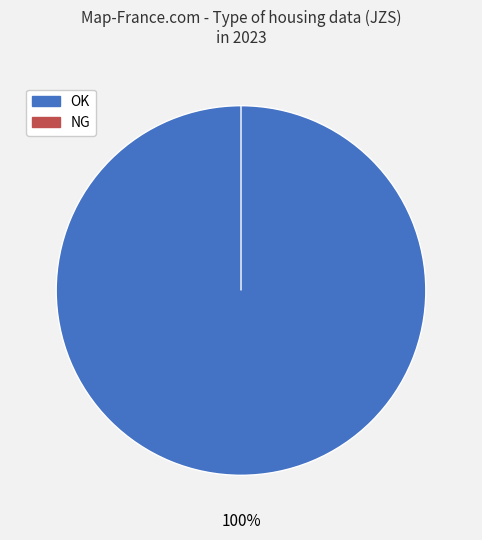

Which category accounts for the majority?

OK